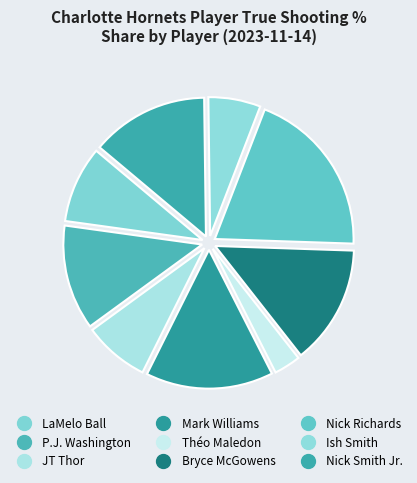

What is the change in value from Théo Maledon to Nick Smith Jr.?

+0.6